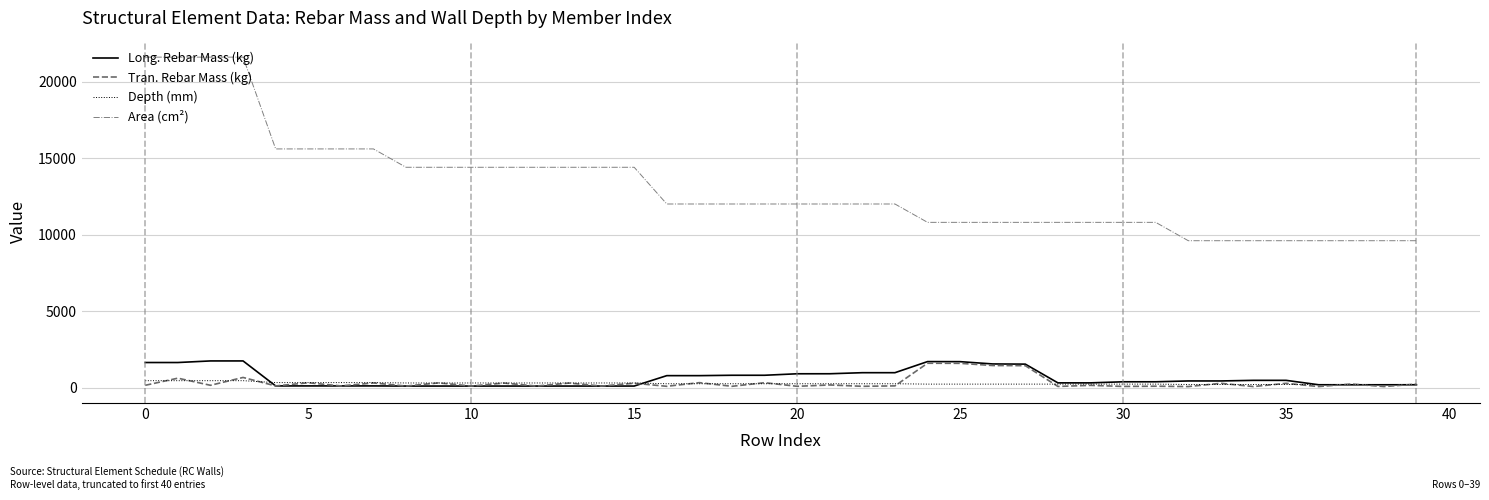

What is the maximum value for Long. Rebar Mass (kg)?

1741.0